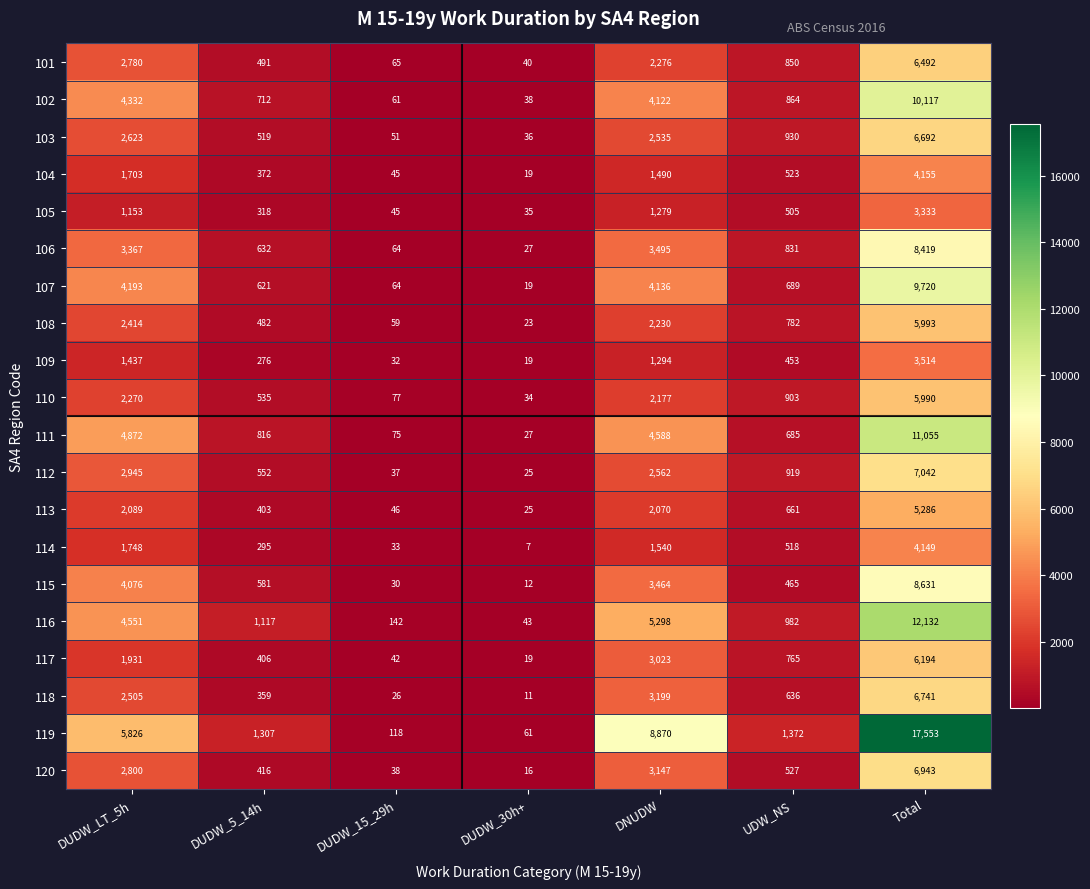

Rank the series by their maximum value, from highest to lowest.

119, 116, 111, 102, 107, 115, 106, 112, 120, 118, 103, 101, 117, 108, 110, 113, 104, 114, 109, 105